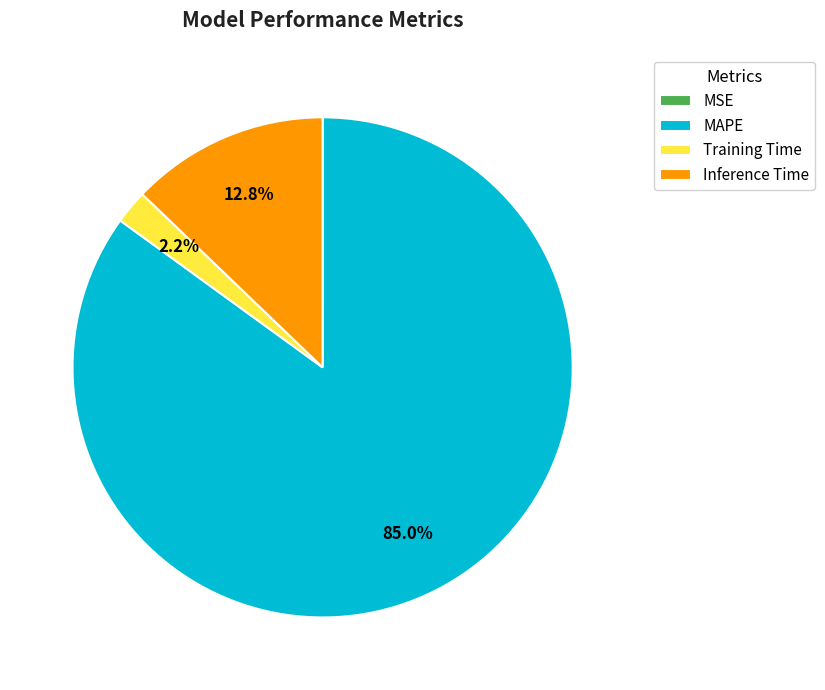

To the nearest percent, what is the average slice percentage?

25%